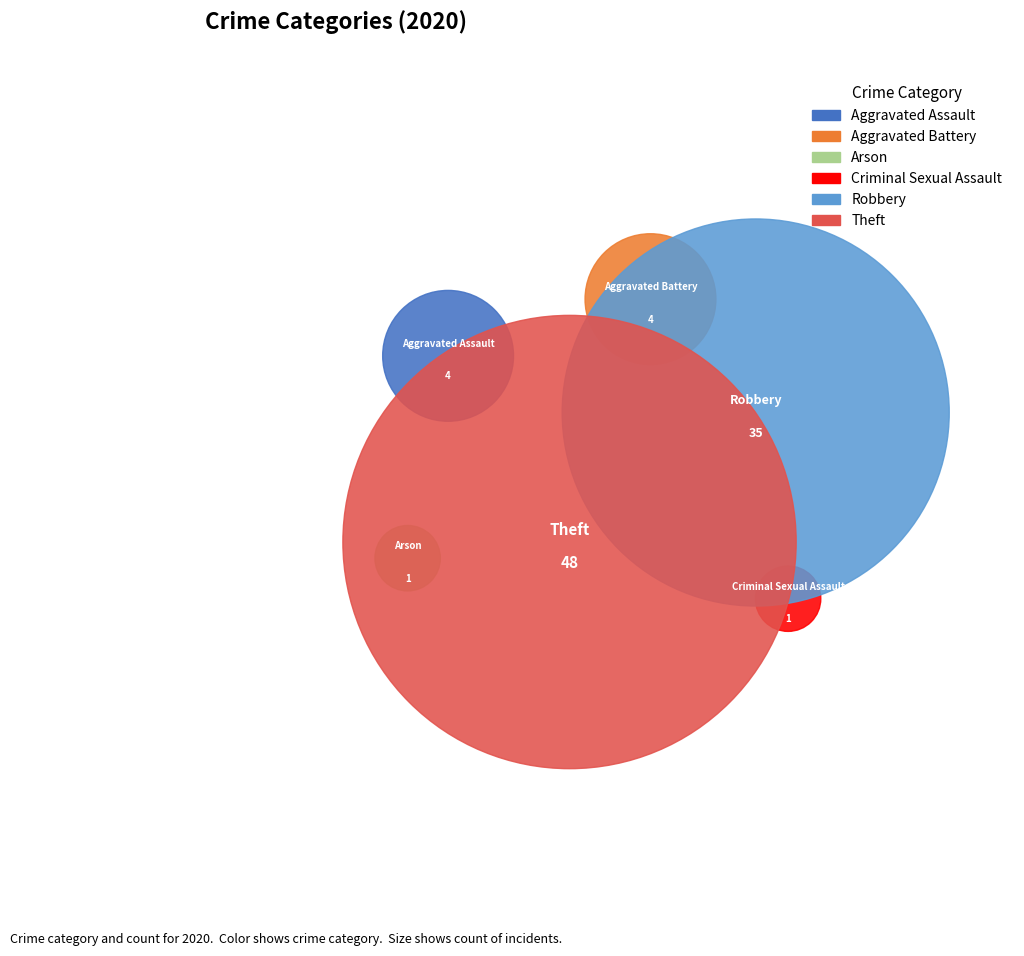

How many segments does this pie chart have?

6